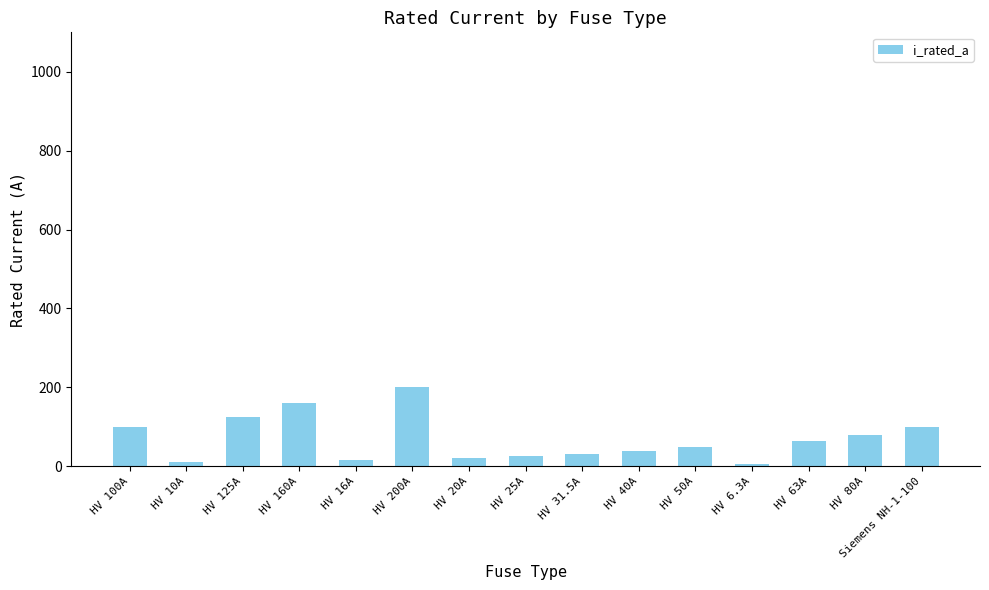

What is the greatest value displayed?

200.0